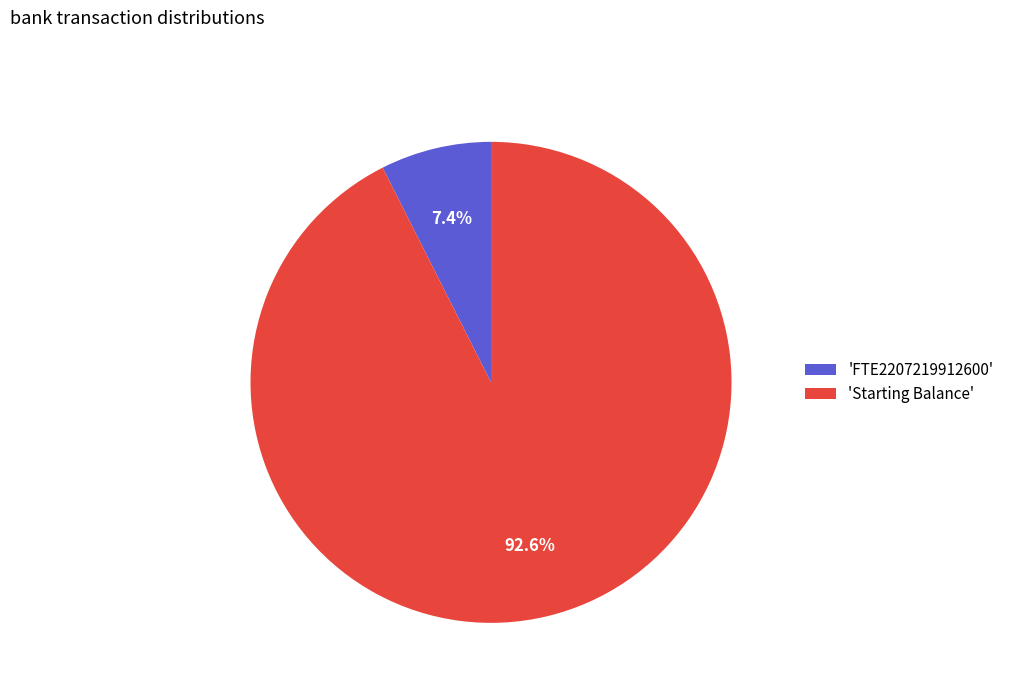

Between 'Starting Balance' and 'FTE2207219912600', which is larger?

'Starting Balance'